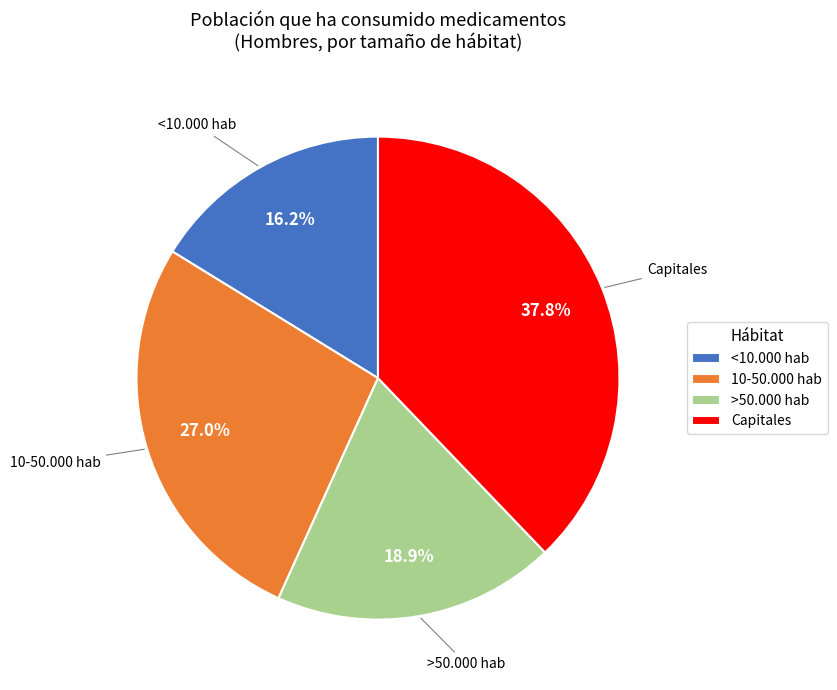

Is the sum of 10-50.000 hab and >50.000 hab greater than half?

No